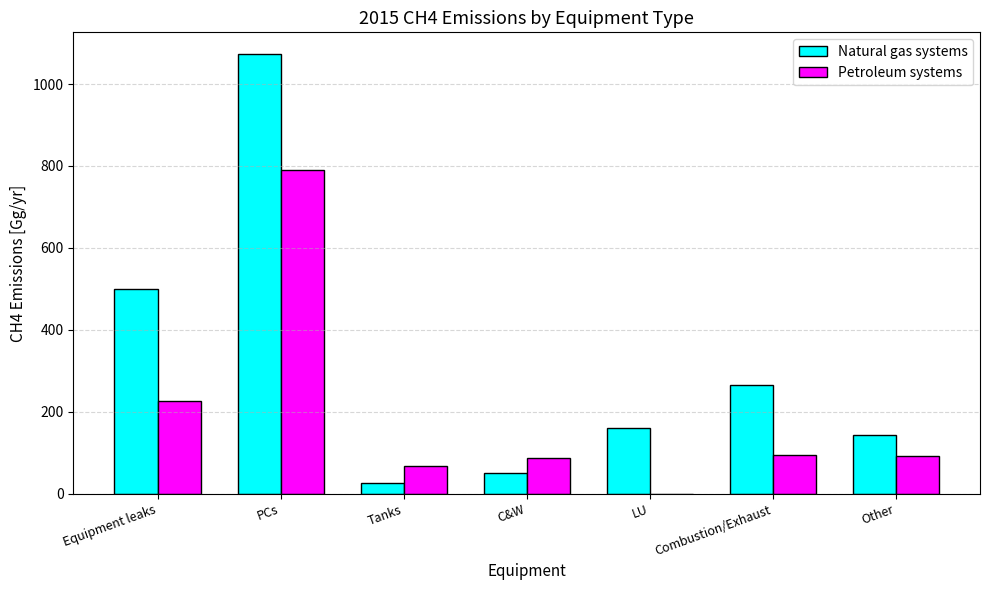

What is the sum of all Natural gas systems values?

2215.0